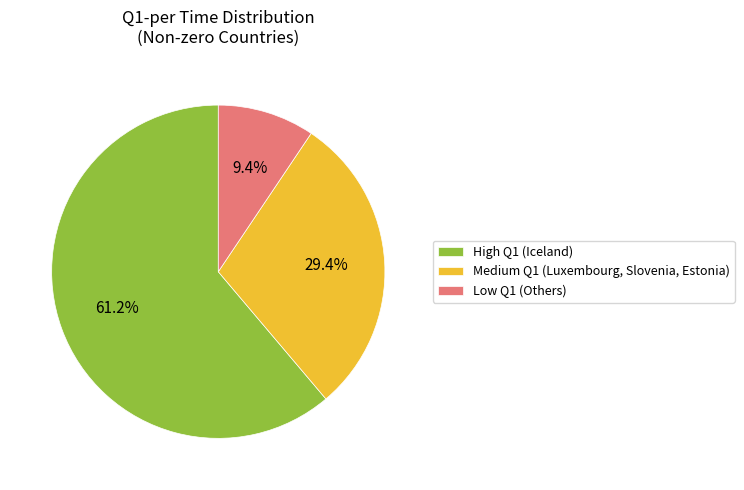

How many slices are in this pie chart?

3